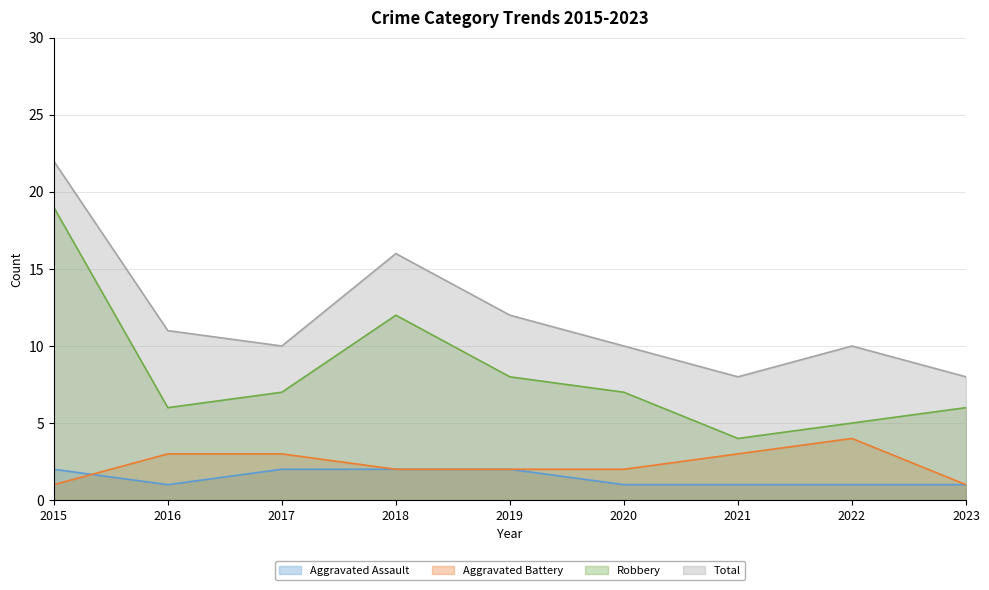

Where does the Total series first go above 10?

2015